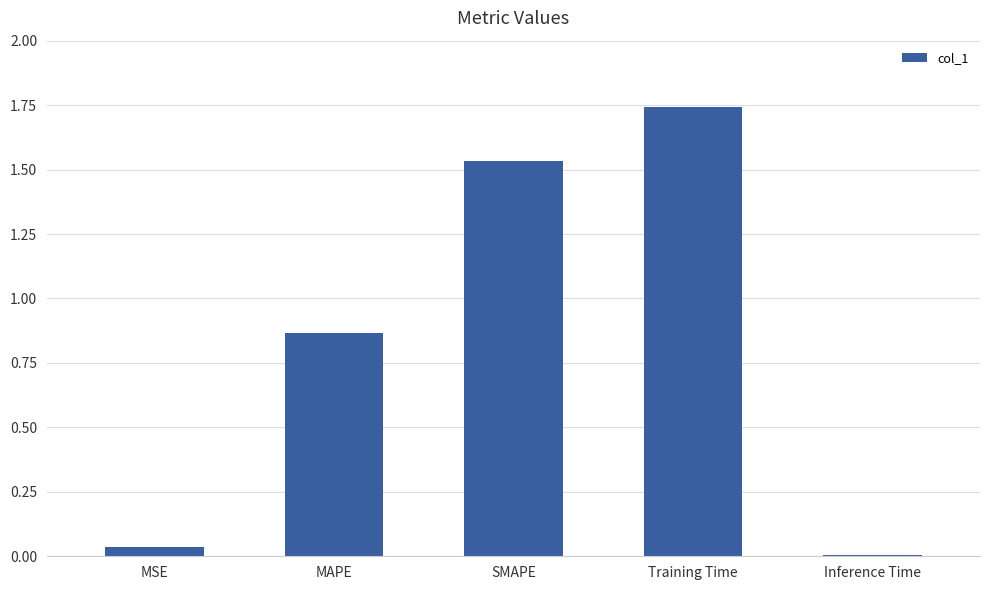

What is the label of the 4th bar from the left?

Training Time